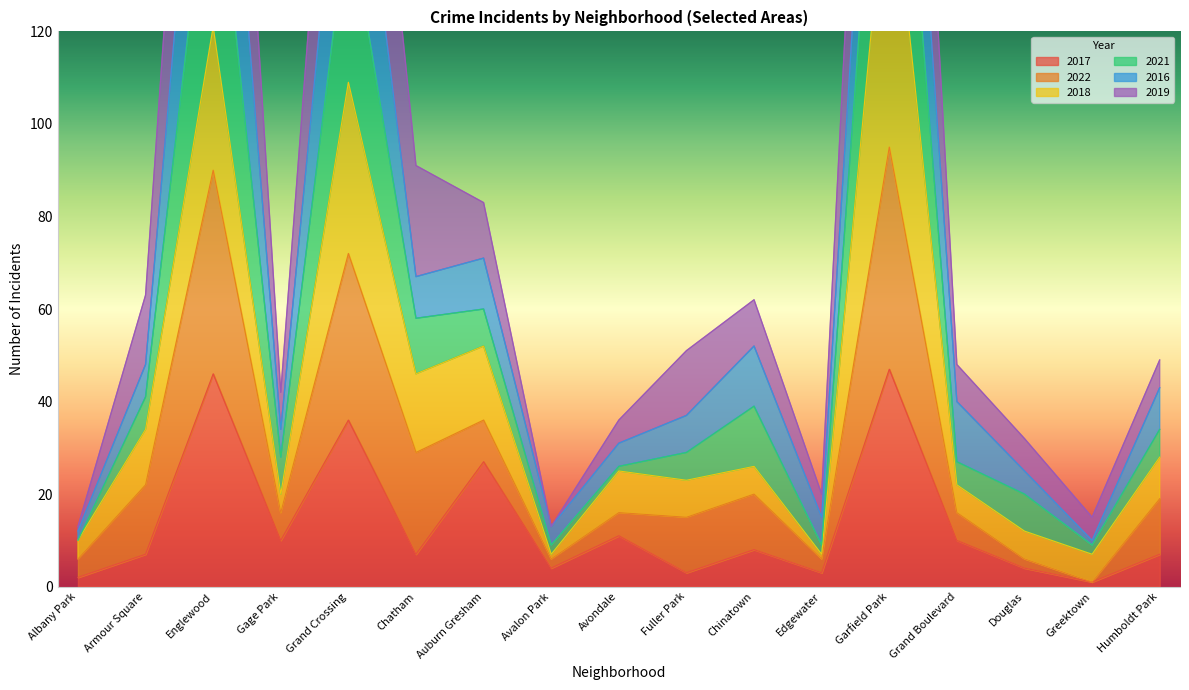

Is it true that 2019 equals 126 at Auburn Gresham?

False